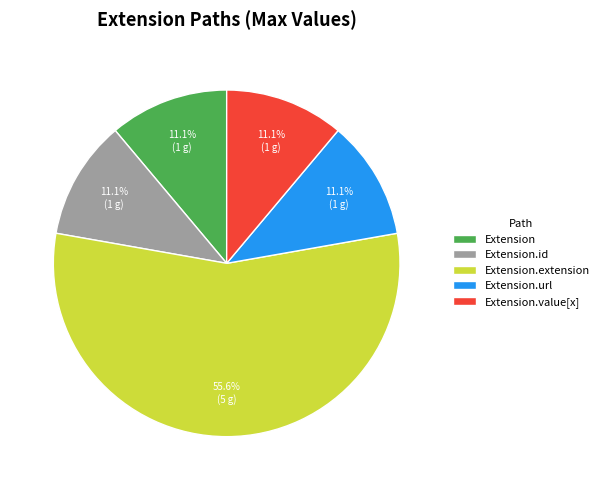

Is there a majority slice in this chart?

Yes